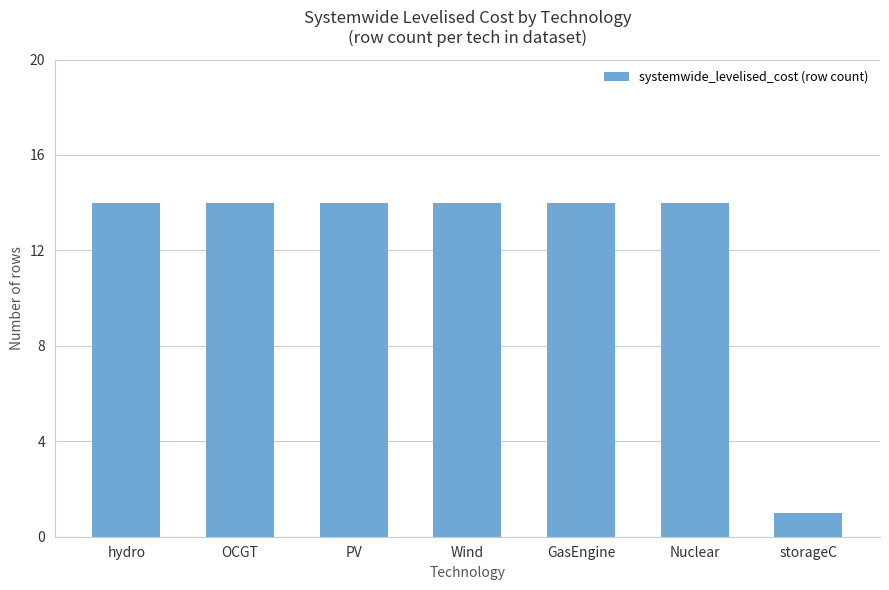

What is the ratio of the value at OCGT to the value at storageC?

14.0